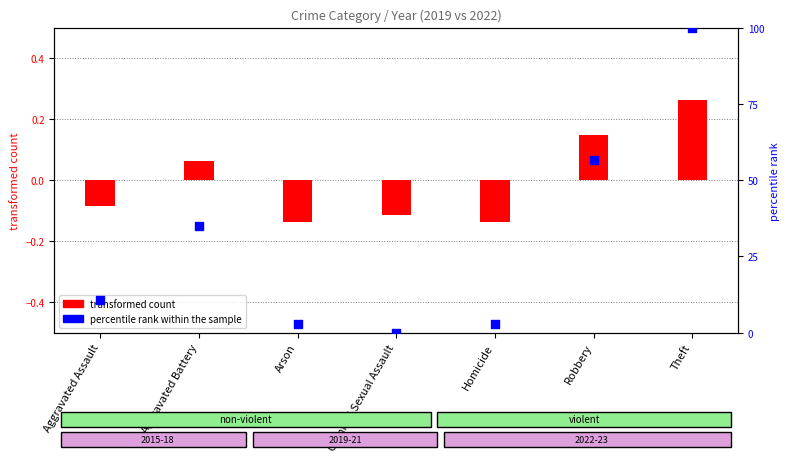

Between Aggravated Assault and Robbery, which is larger?

Robbery